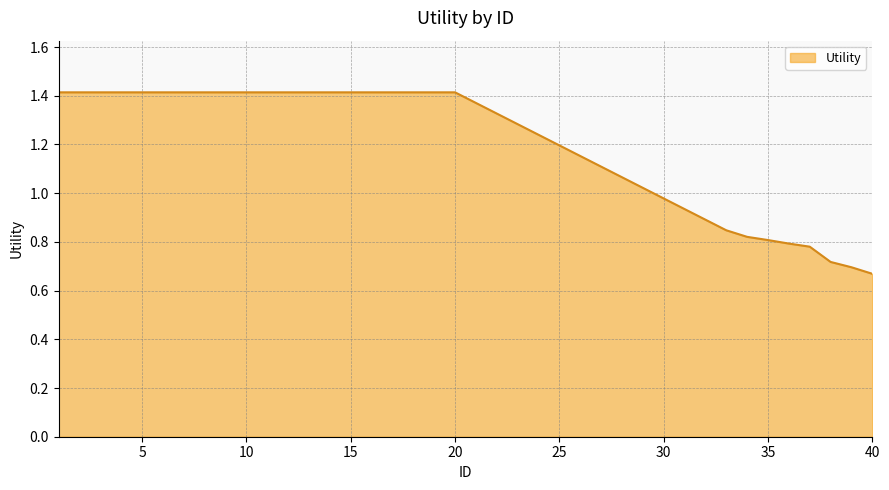

What is the maximum value shown in the chart?

1.4